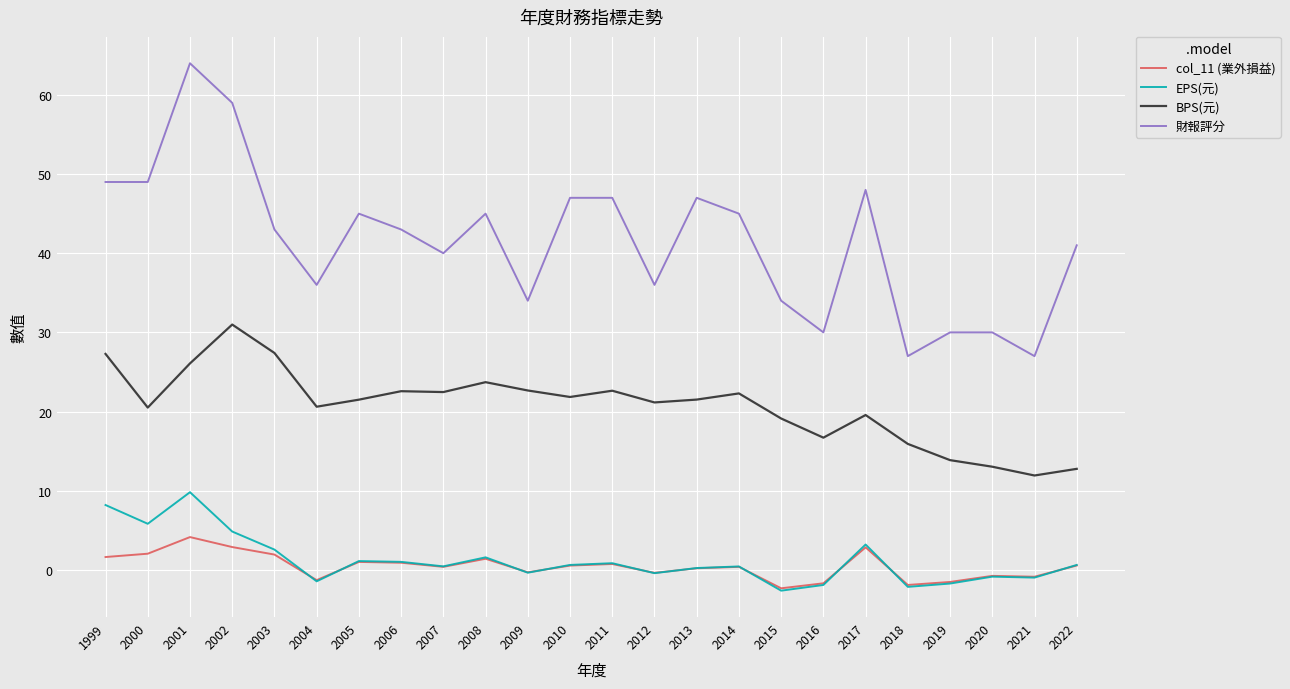

Does the chart have visible grid lines?

Yes